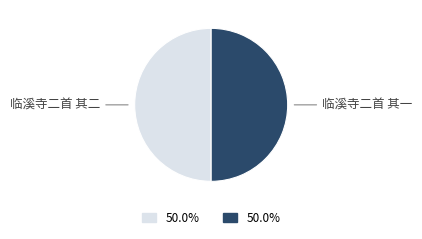

Is it true that 临溪寺二首 其一 is 50% of the pie?

True